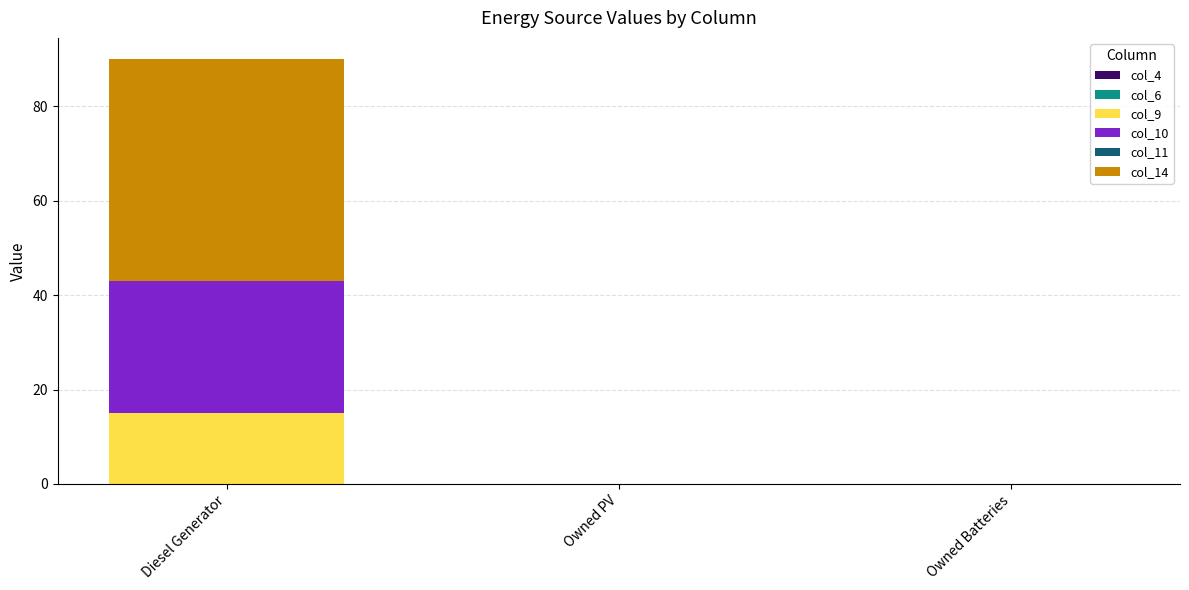

What is the sum of all col_9 values?

15